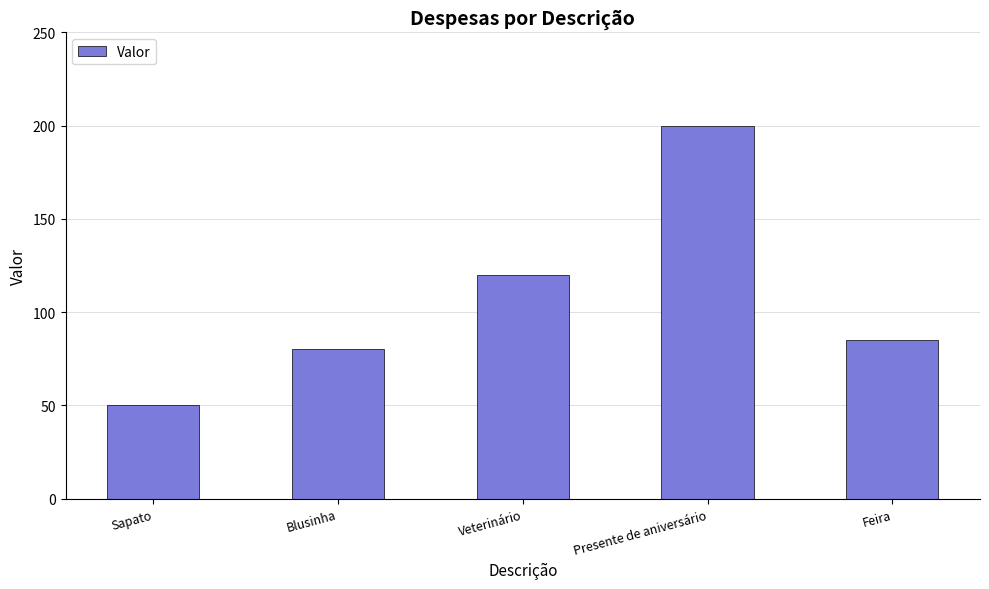

Count the number of categories in the chart.

5